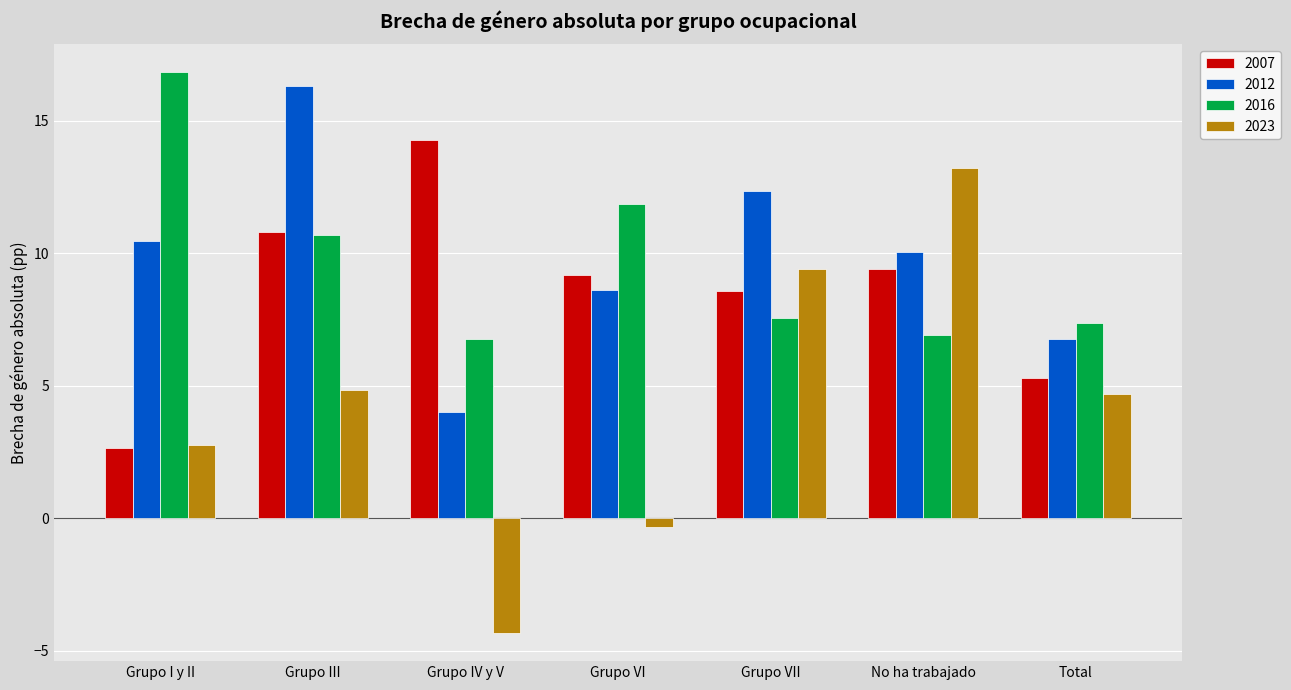

What is the label of the 3rd bar from the right?

Grupo VII